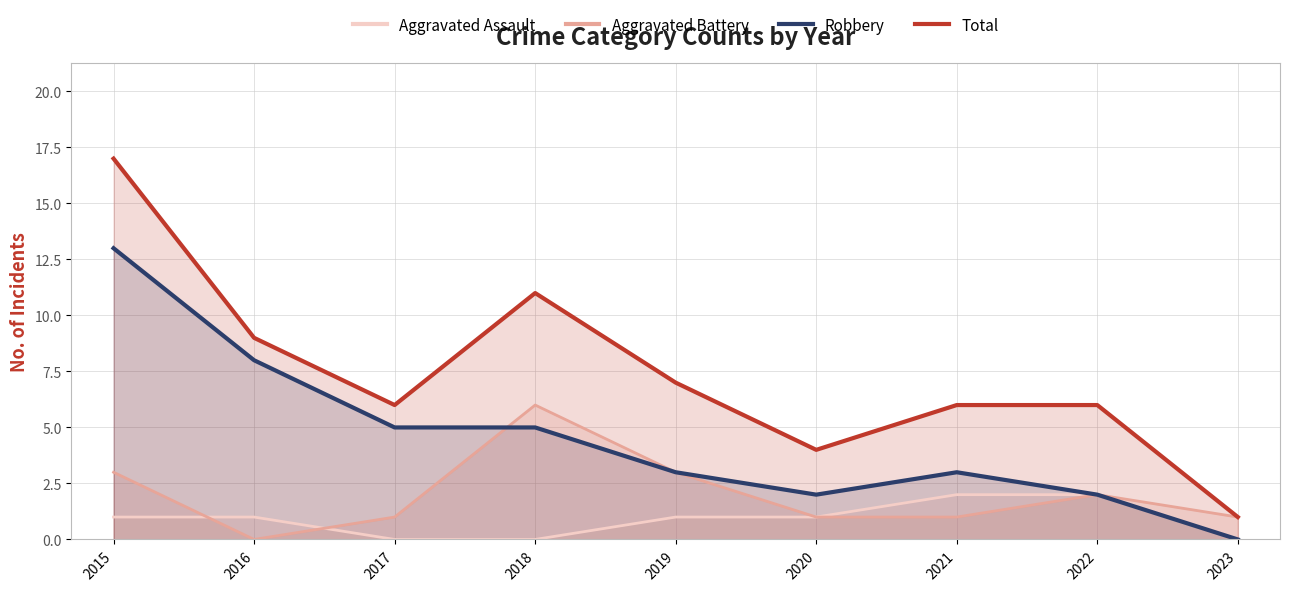

At which category does Aggravated Battery reach its first local valley?

2016